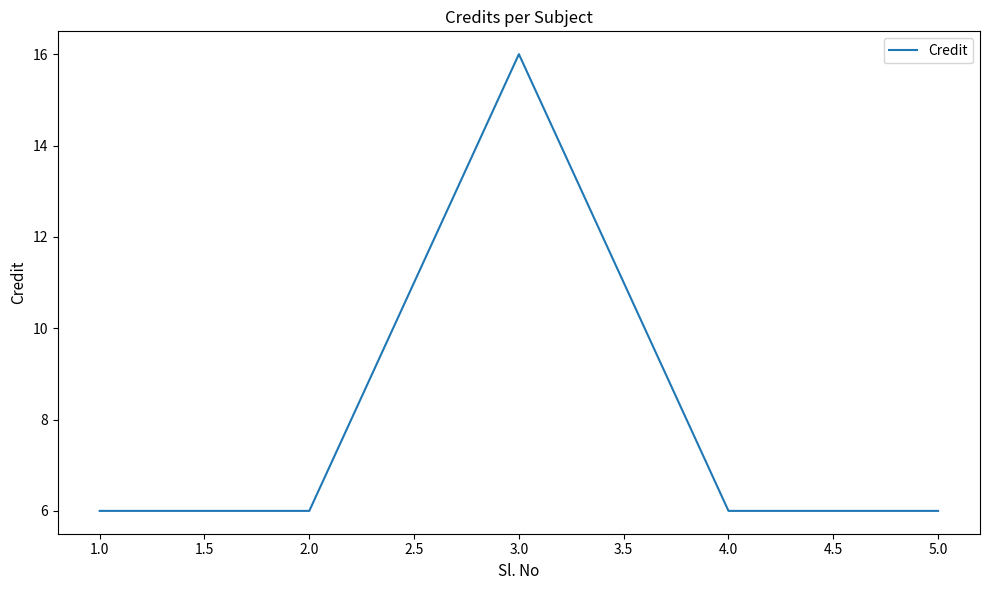

Reading right to left, what are all the values shown in this chart?

6	6	16	6	6